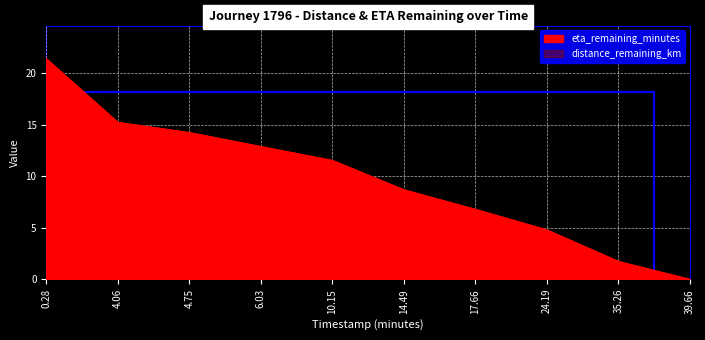

What are all the series names shown in the legend?

distance_remaining_km, eta_remaining_minutes